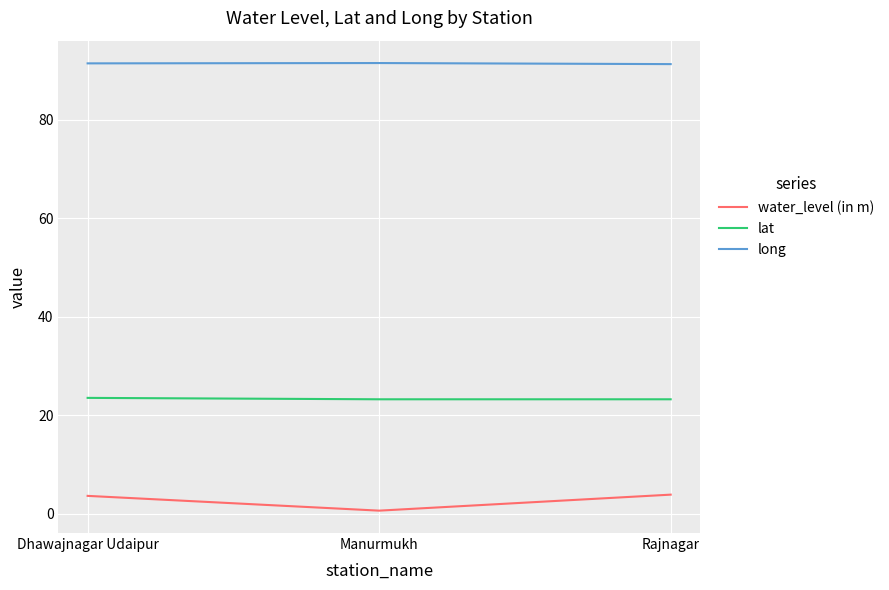

What is the difference between the highest and lowest values at Rajnagar?

87.4